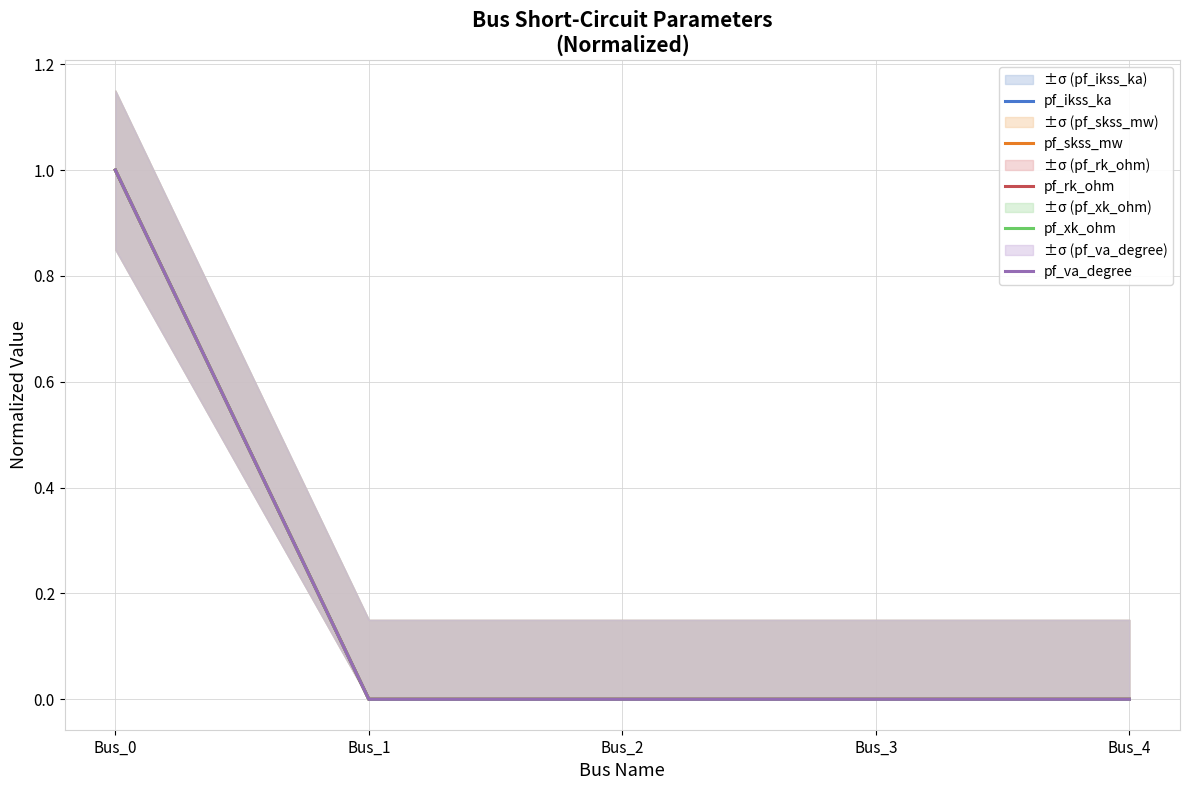

Reading right to left, extract all data points from this chart.

pf_ikss_ka: 0	0	0	0	1
pf_skss_mw: 0	0	0	0	1
pf_rk_ohm: 0	0	0	0	1
pf_xk_ohm: 0	0	0	0	1
pf_va_degree: 0	0	0	0	1